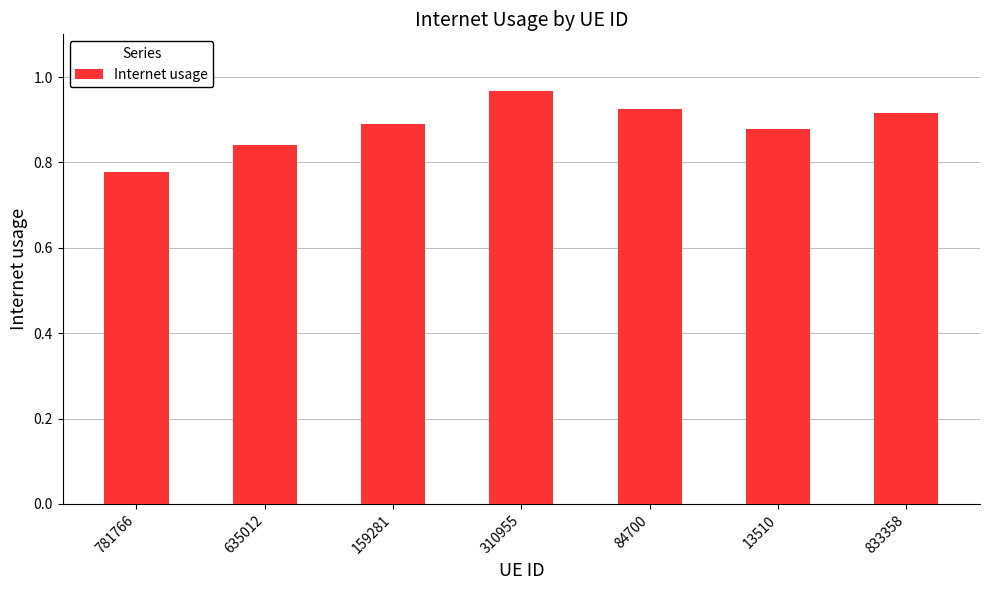

What is the sum of all values?

6.2